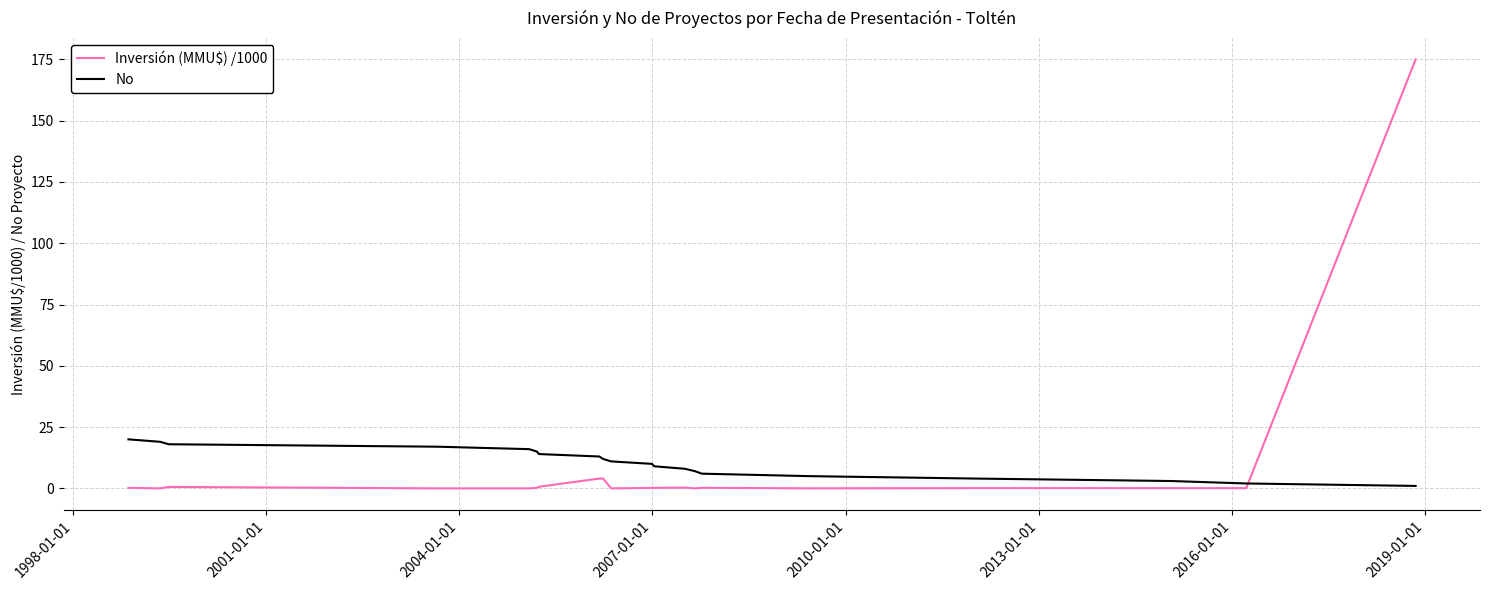

Is this an area chart (filled region under the line)?

No